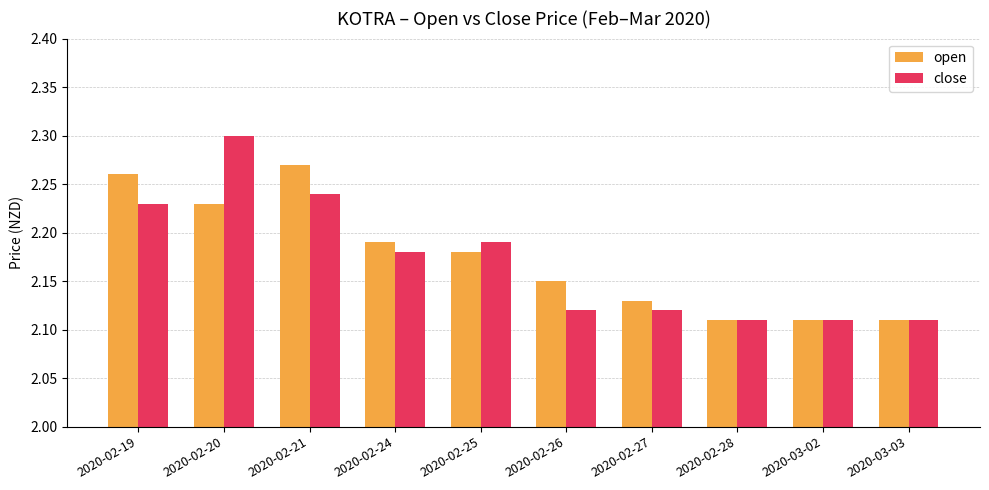

Which category has the highest value in the open series?

2020-02-21